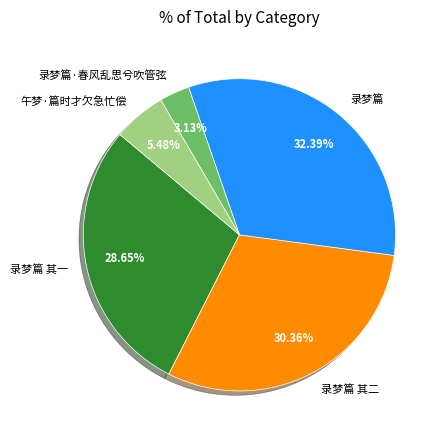

Is 录梦篇·春风乱思兮吹管弦 the majority of the pie?

No